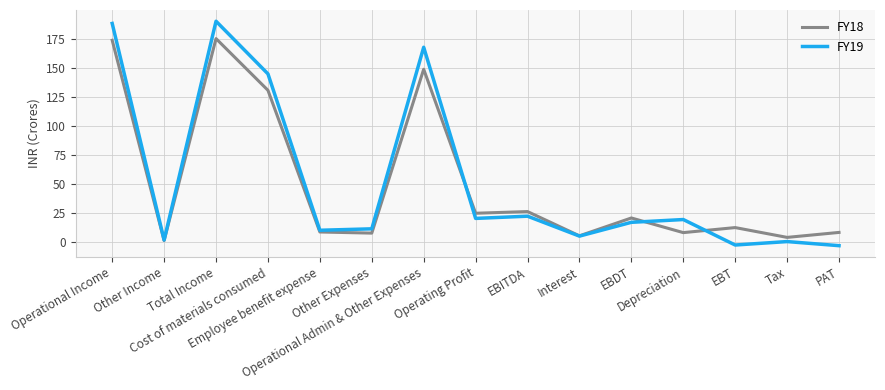

What is the maximum value for FY18?

175.0